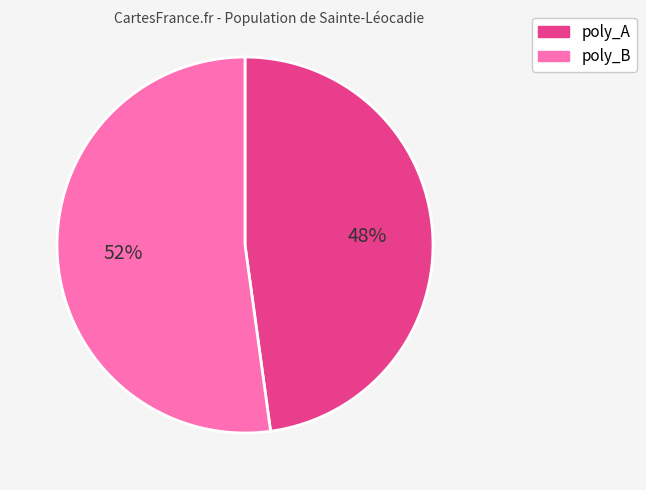

To the nearest percent, what portion does poly_A represent?

48%